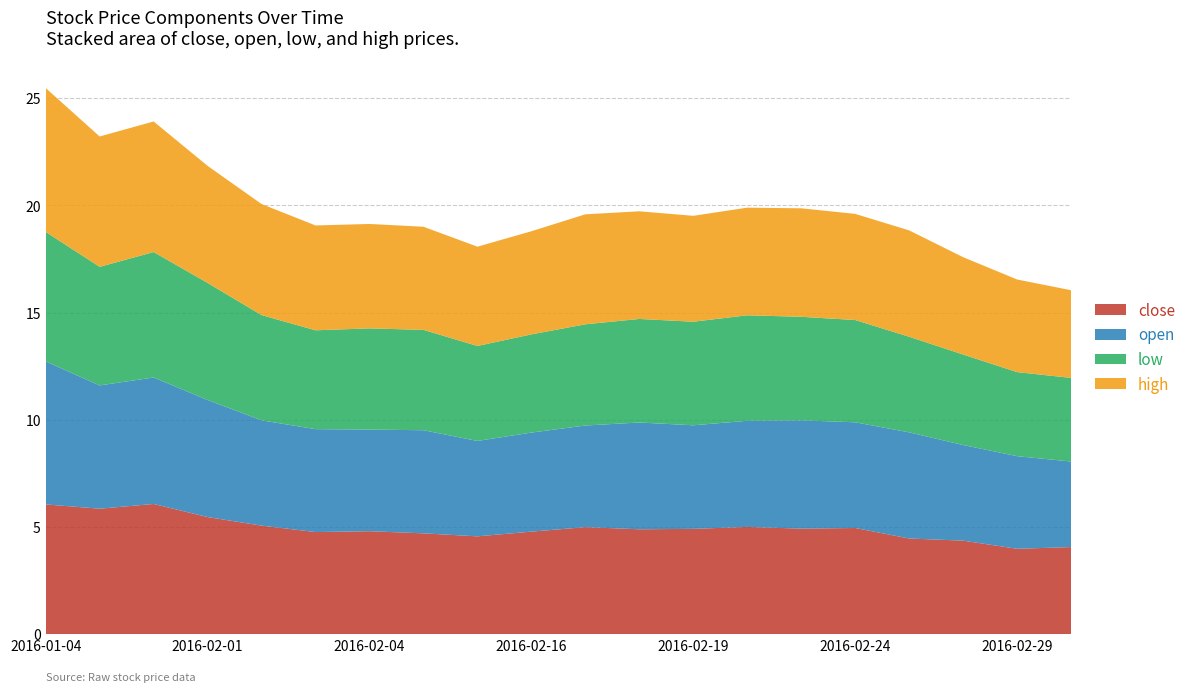

What is the maximum value for close?

6.1